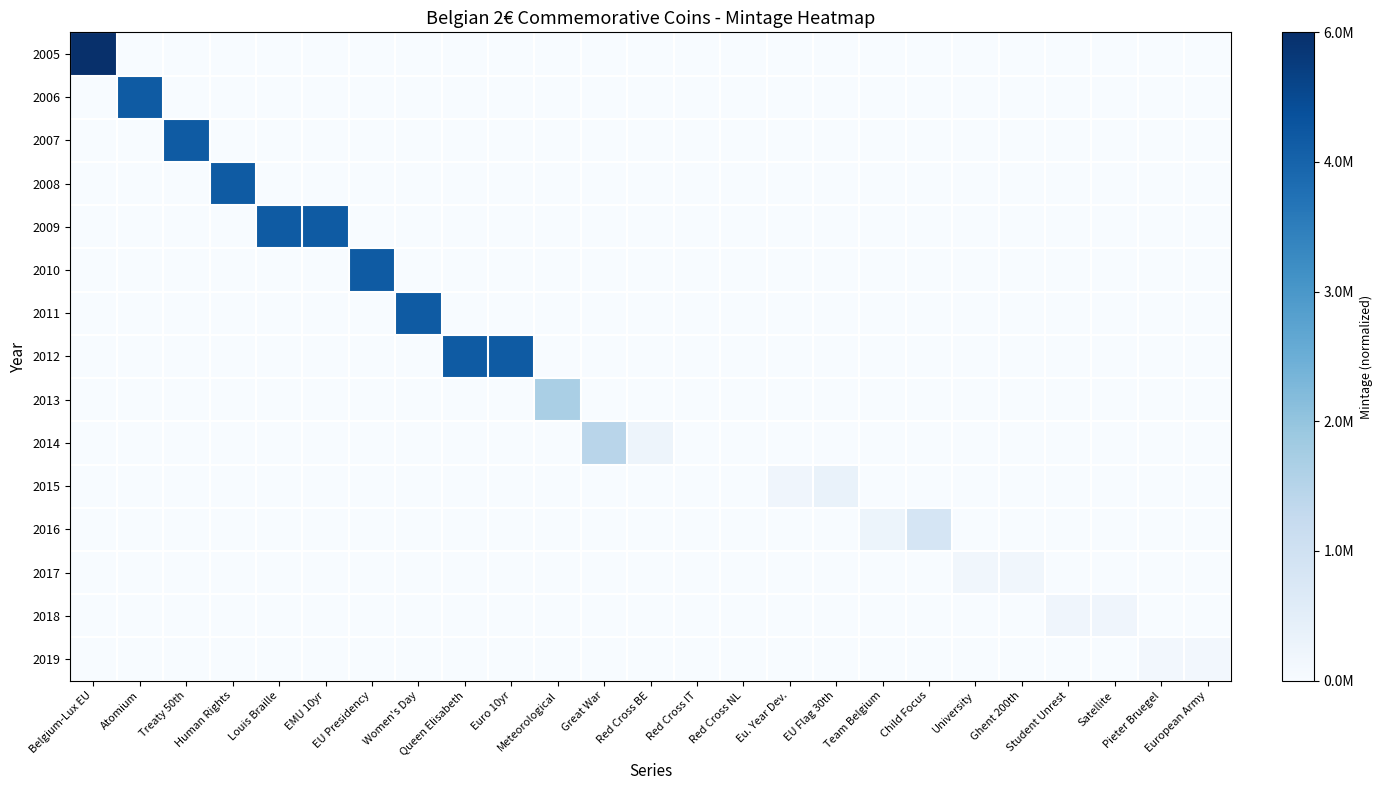

At Louis Braille, list the series in order from smallest to largest.

2005, 2006, 2007, 2008, 2010, 2011, 2012, 2013, 2014, 2015, 2016, 2017, 2018, 2019, 2009